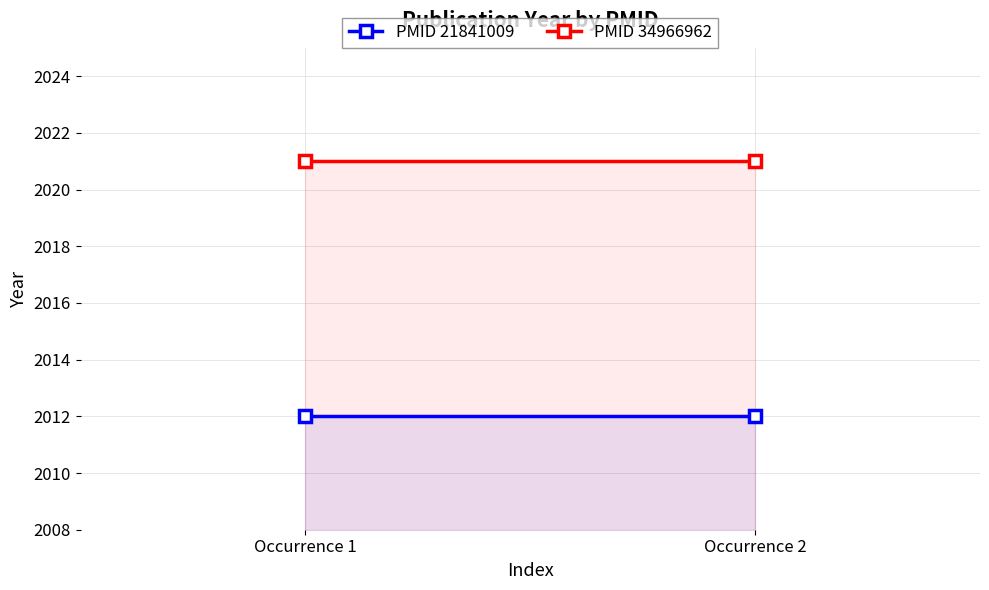

Which series has the widest spread of values?

PMID 21841009